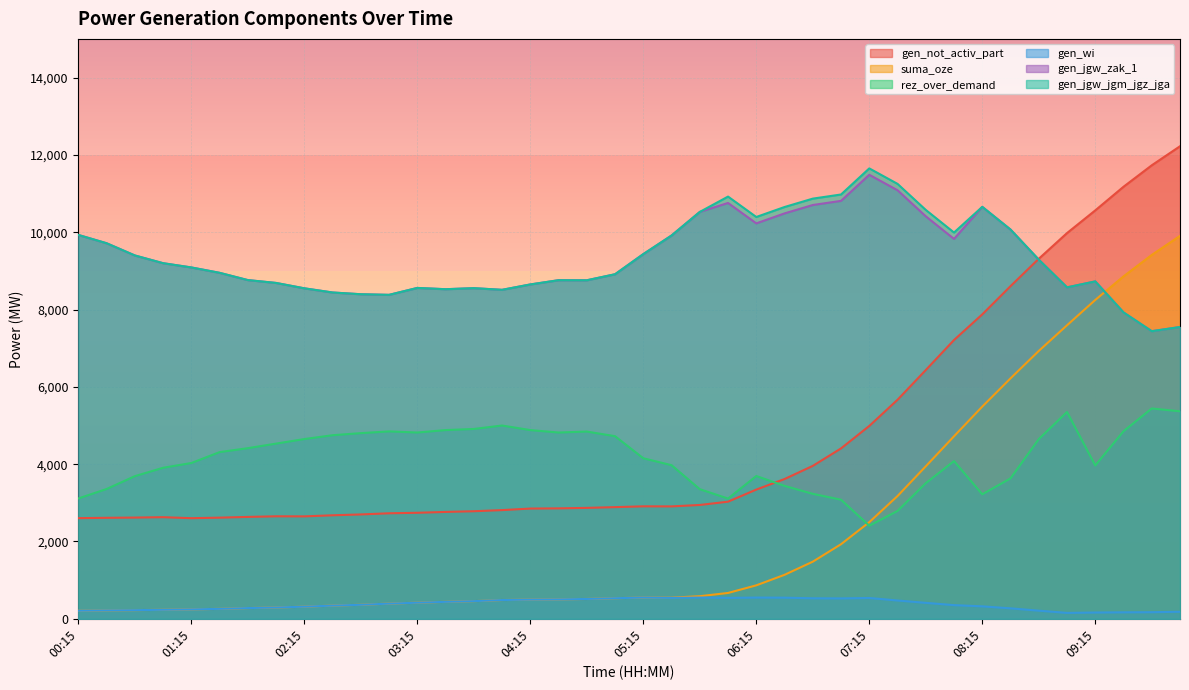

What is the minimum value shown in the chart?

152